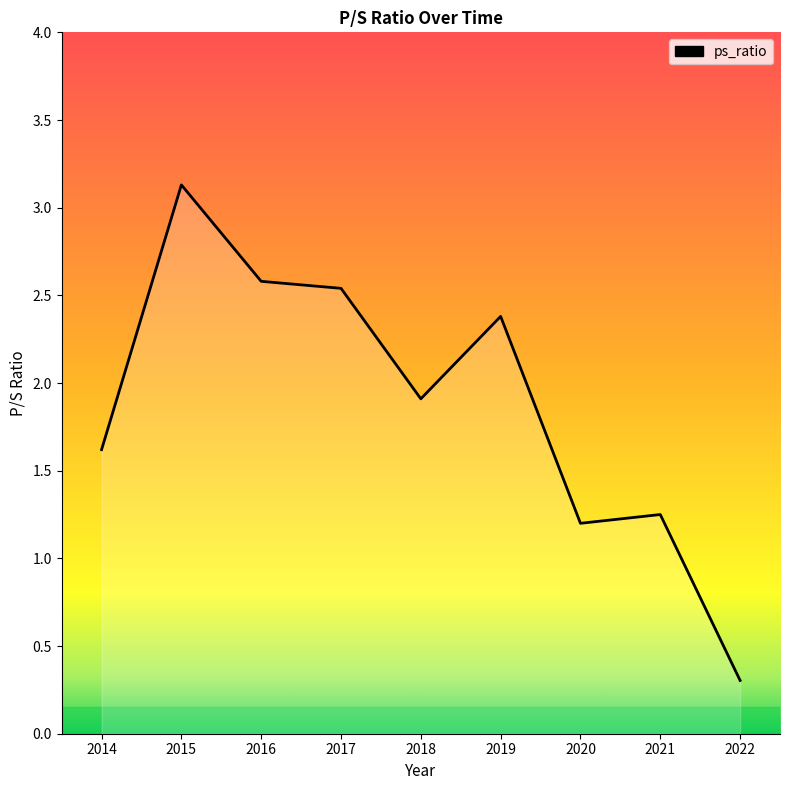

True or false: the data shows 3.9 at 2017.

False